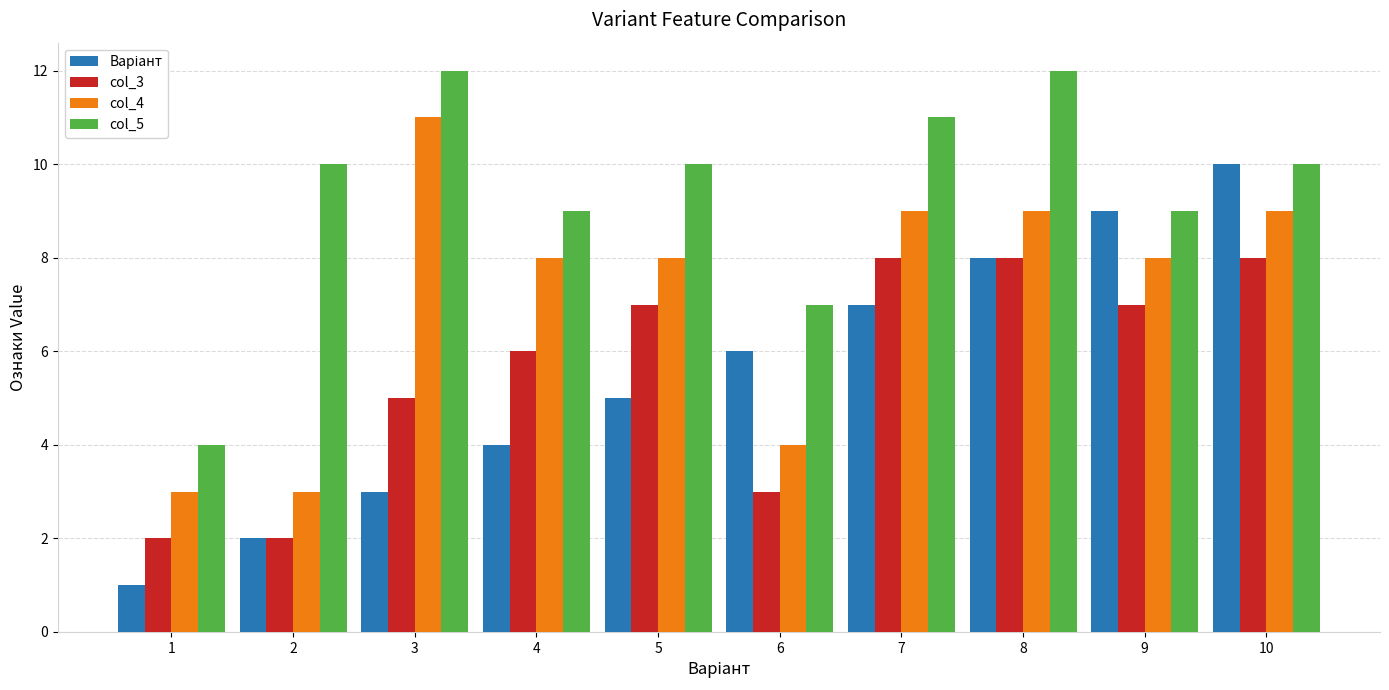

What is the greatest value displayed?

12